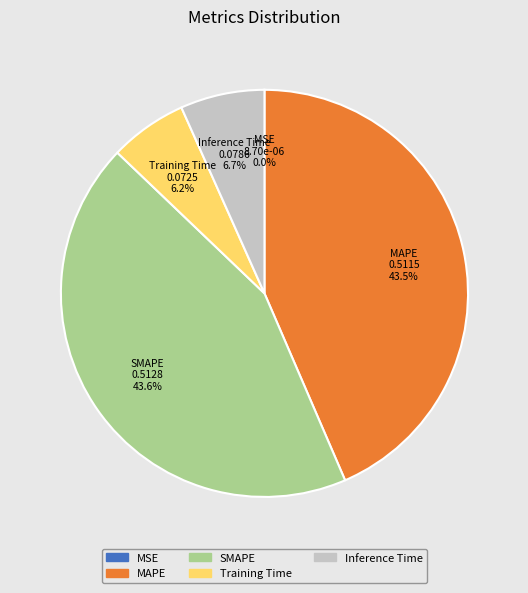

To the nearest percent, what is the combined percentage of Inference Time and MAPE?

50%